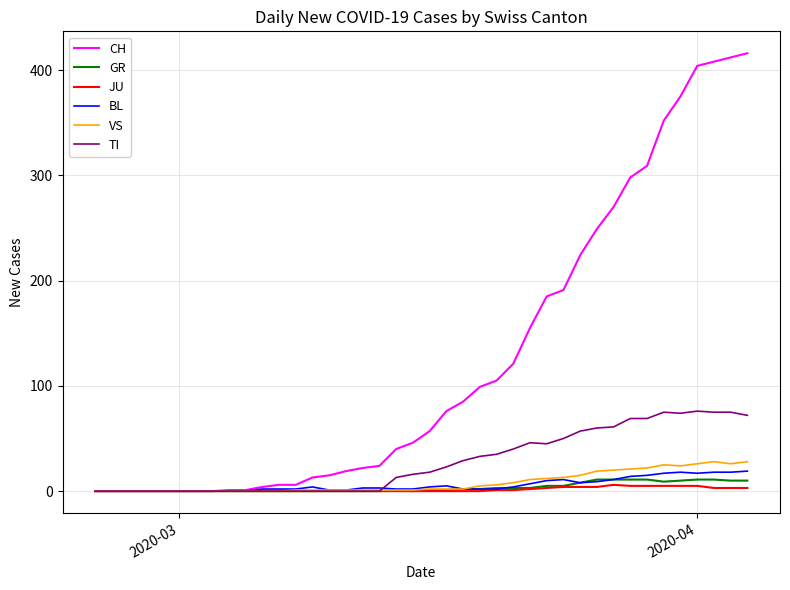

Which series has the largest total across all categories?

CH